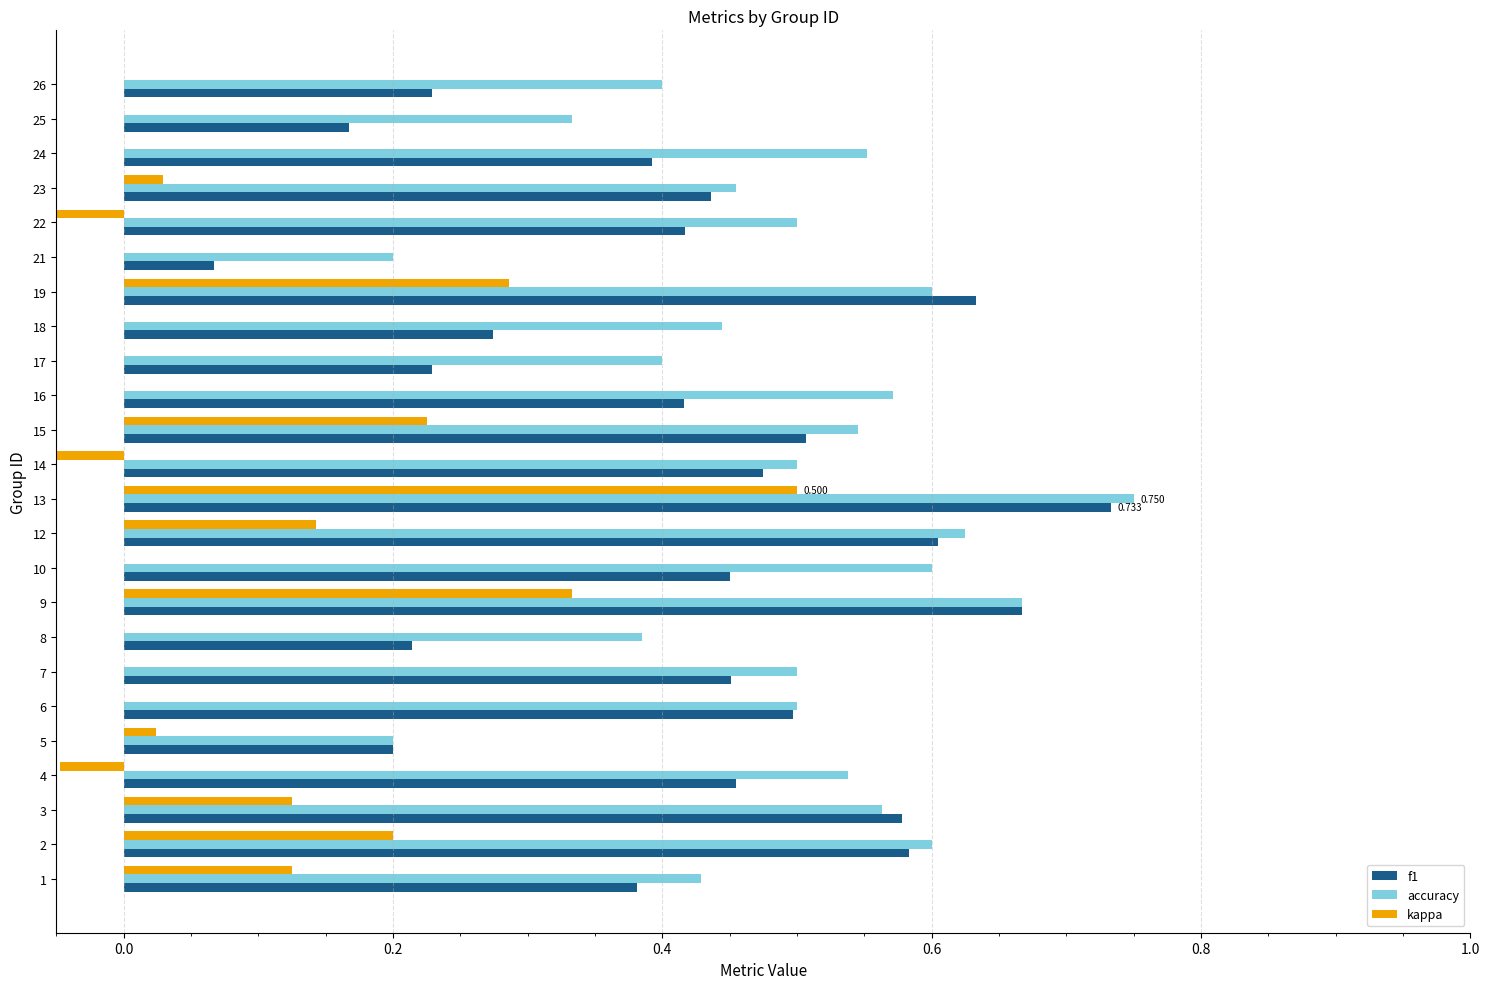

What is the value of the accuracy bar at the 18th from the left?

0.6